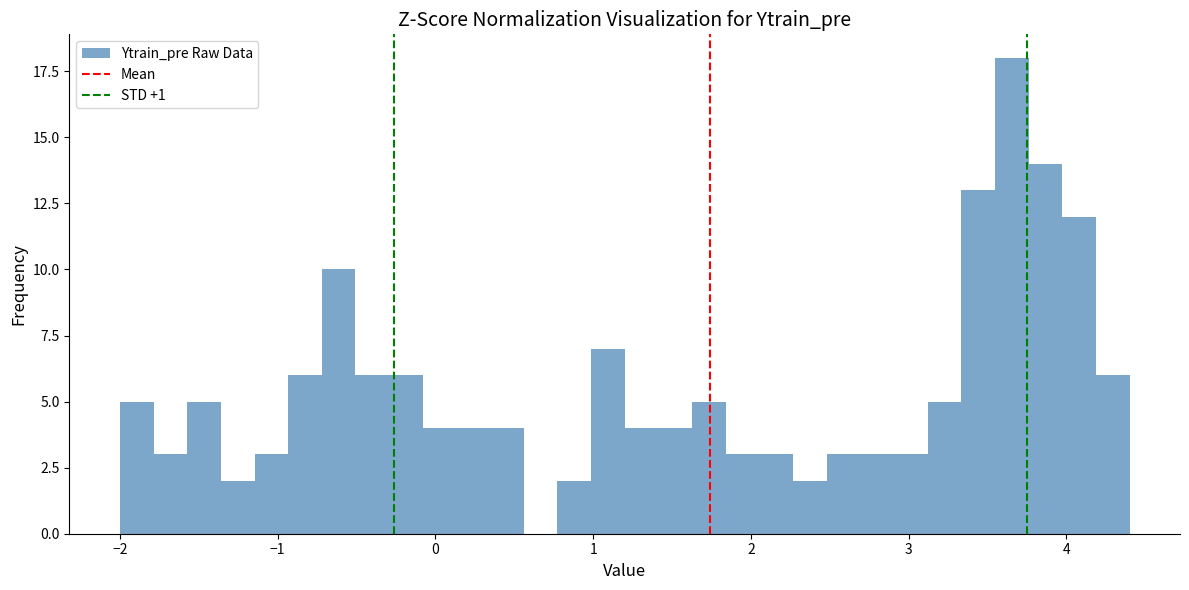

Read against the x-axis, roughly where is the centre of the tallest bar?

3.7